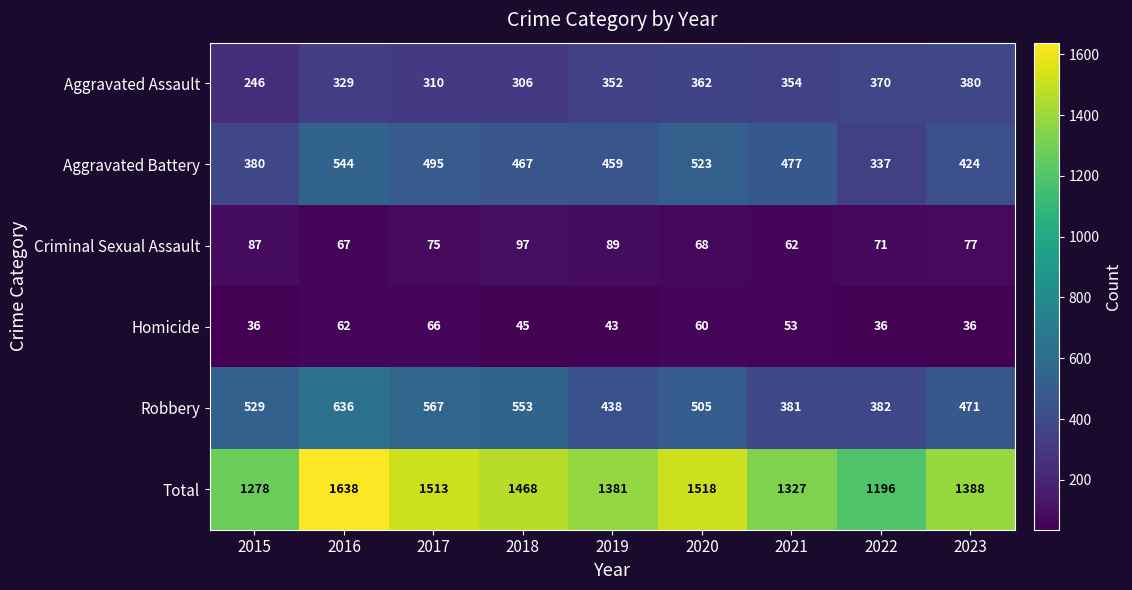

At which label is Robbery closest to 508?

2020